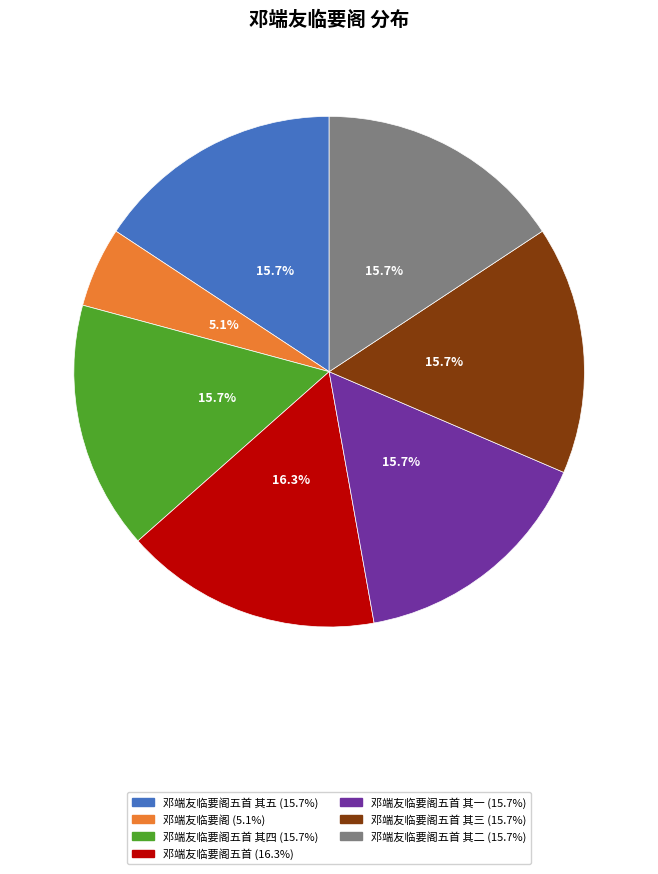

Is there any slice that represents more than half of the pie?

No